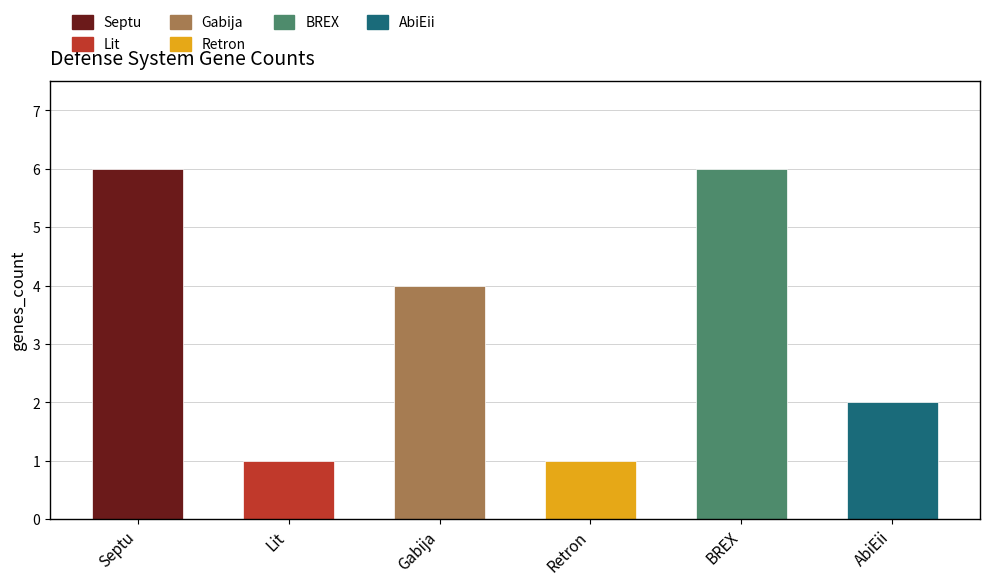

How many distinct data groups are displayed?

1